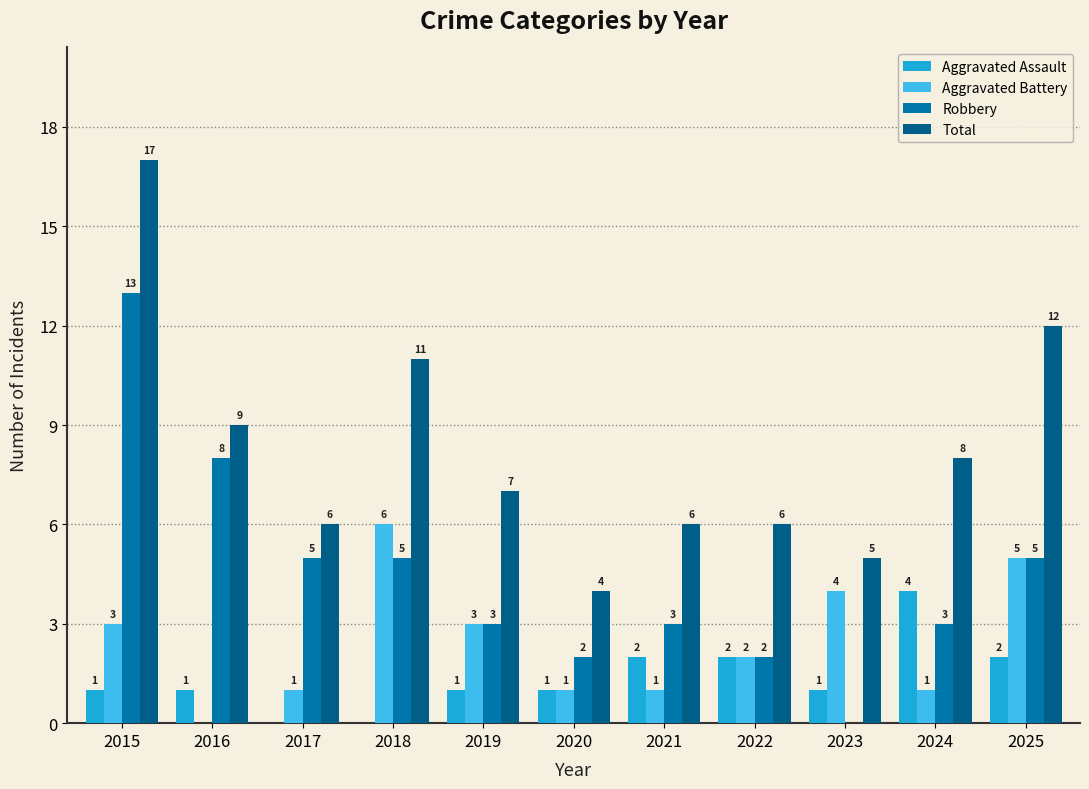

True or false: Robbery has a value of 3 at 2024.

True